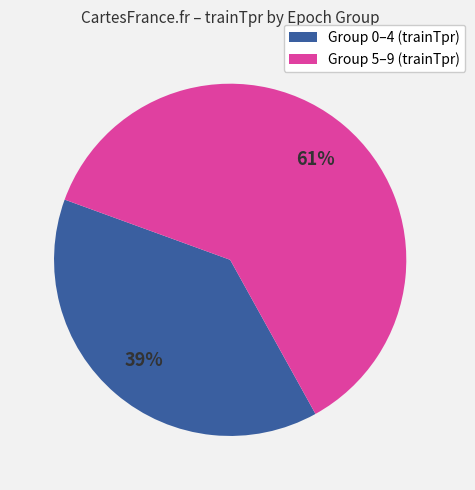

Is there a majority slice in this chart?

Yes